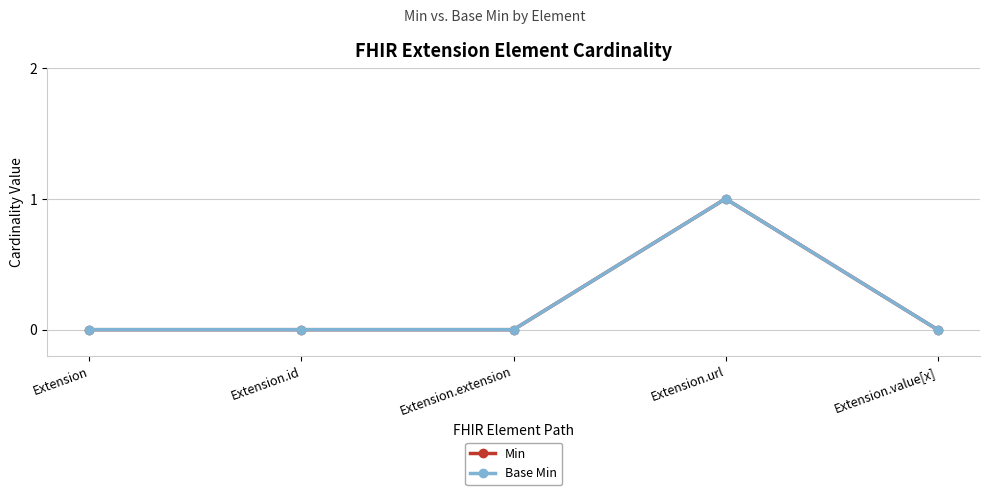

List the series in order of their peak value, lowest first.

Min, Base Min